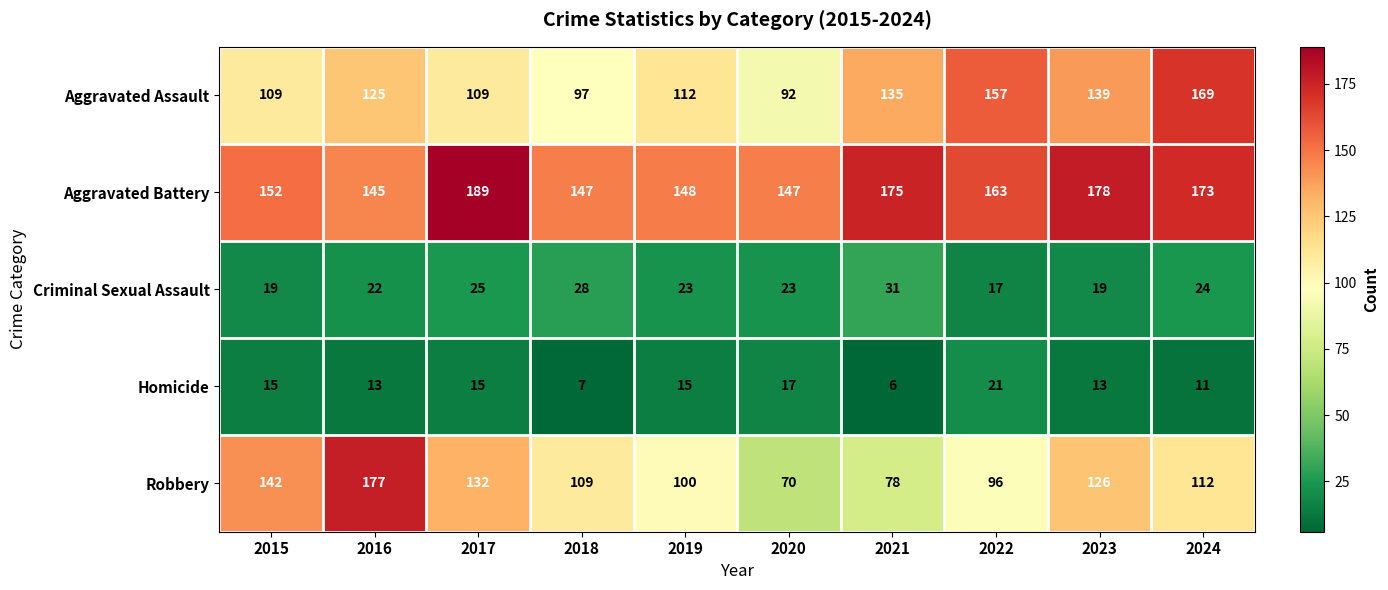

What is the greatest value displayed?

189